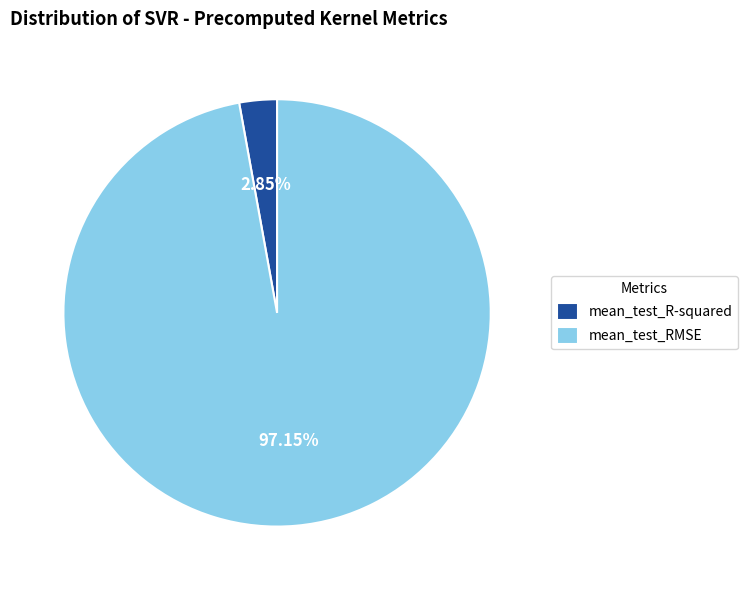

Combined, what portion of the pie is mean_test_RMSE and mean_test_R-squared?

100.0%